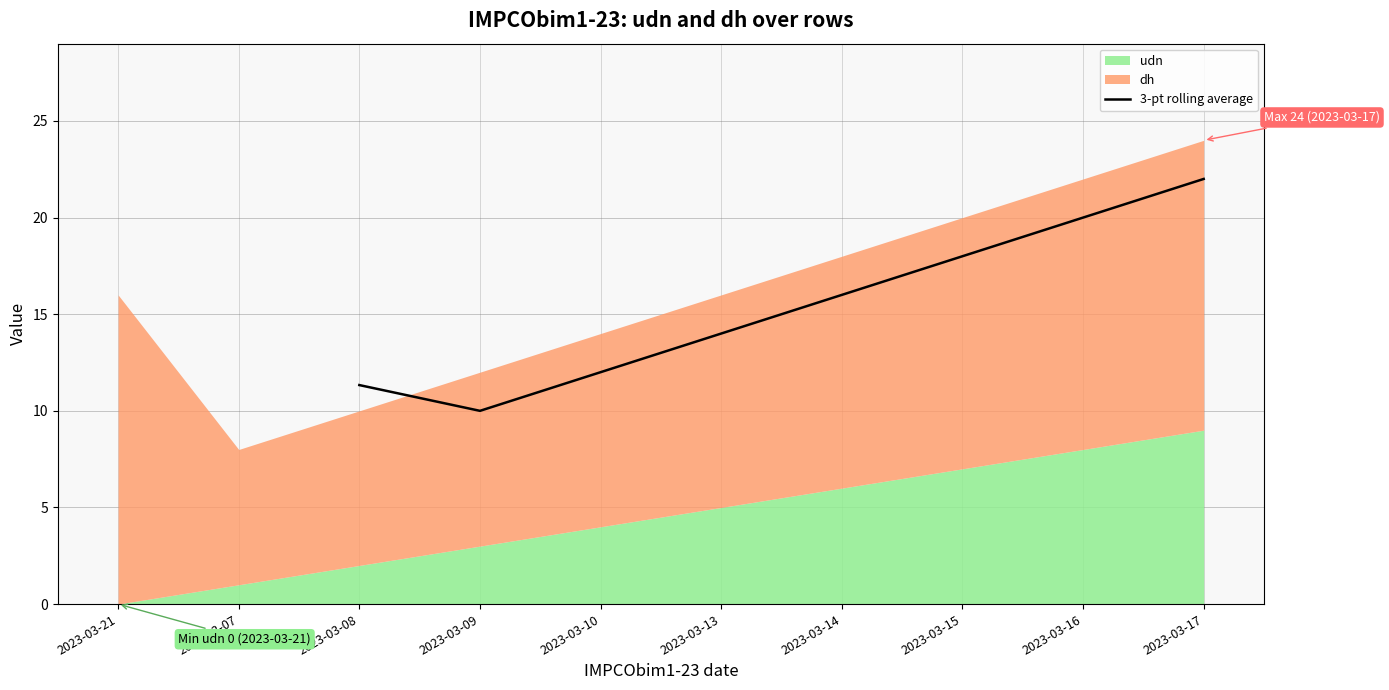

List the labels in order of 3-pt rolling average value, largest first.

2023-03-17, 2023-03-16, 2023-03-15, 2023-03-14, 2023-03-13, 2023-03-10, 2023-03-08, 2023-03-09